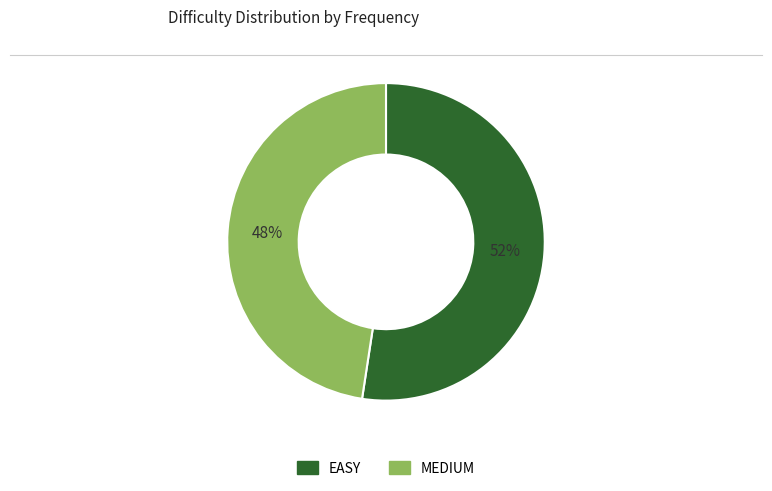

Is the sum of EASY and MEDIUM greater than half?

Yes